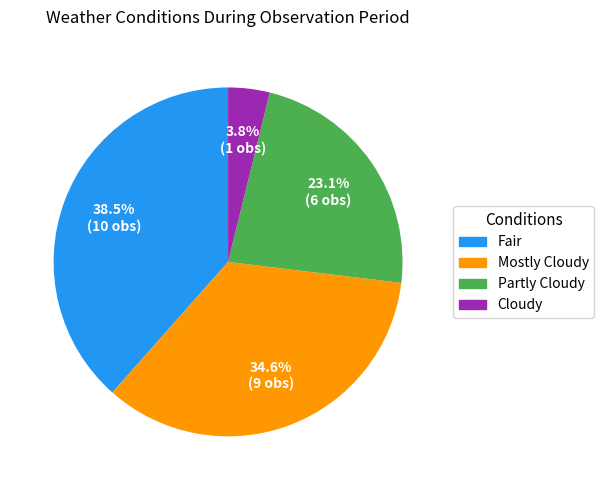

Does any single category account for the majority?

No